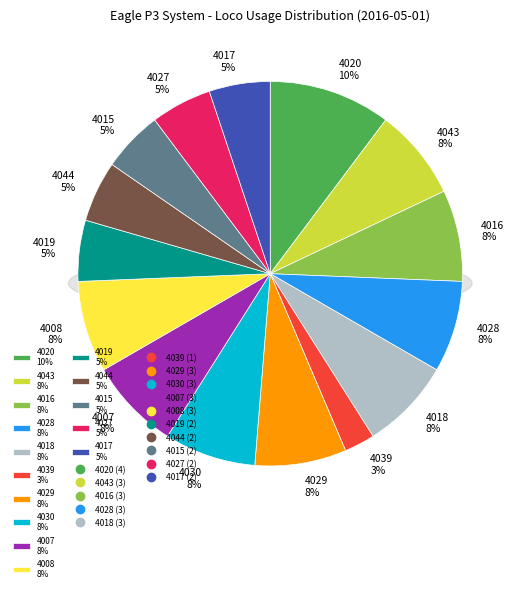

What is the largest slice in the pie chart?

4020